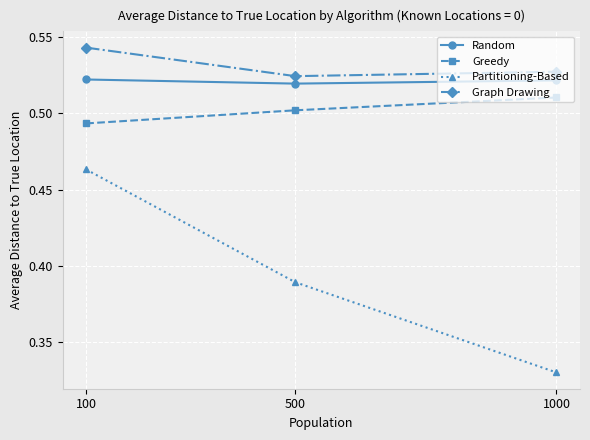

What is the total value across all series at 100?

2.0